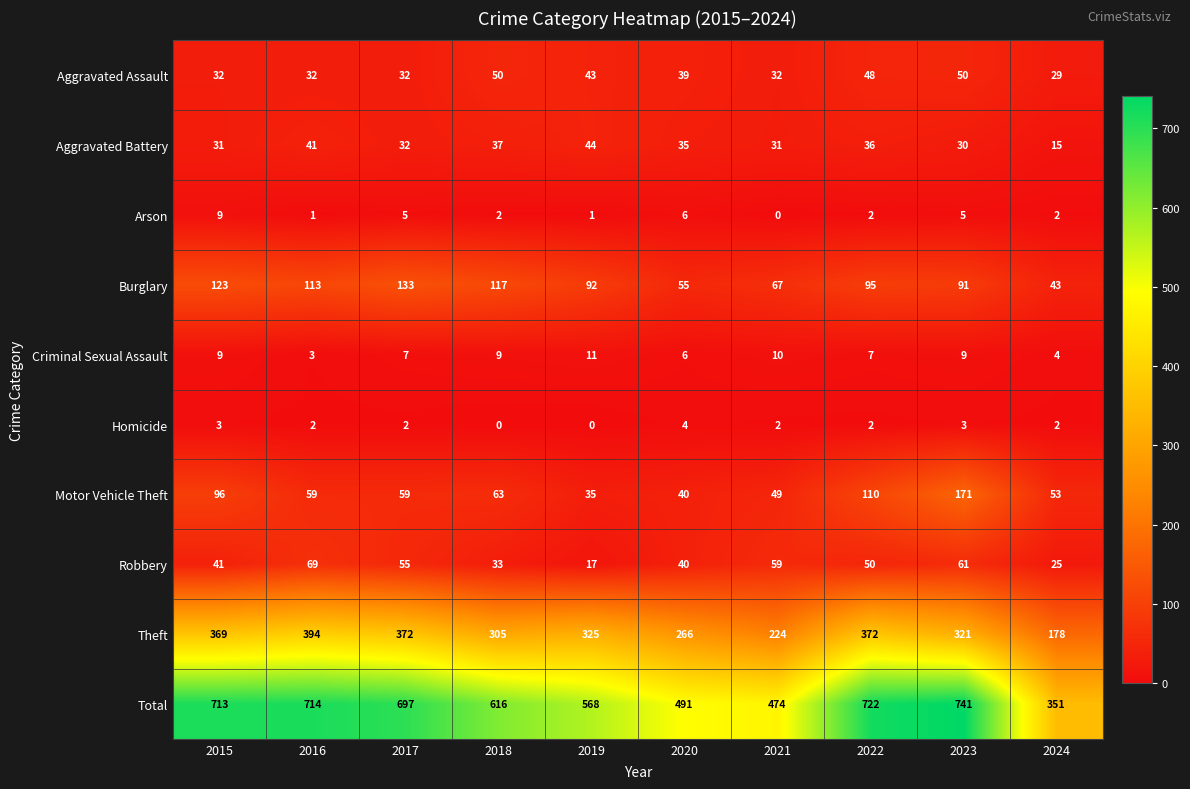

At 2021, list the series in order from largest to smallest.

Total, Theft, Burglary, Robbery, Motor Vehicle Theft, Aggravated Assault, Aggravated Battery, Criminal Sexual Assault, Homicide, Arson